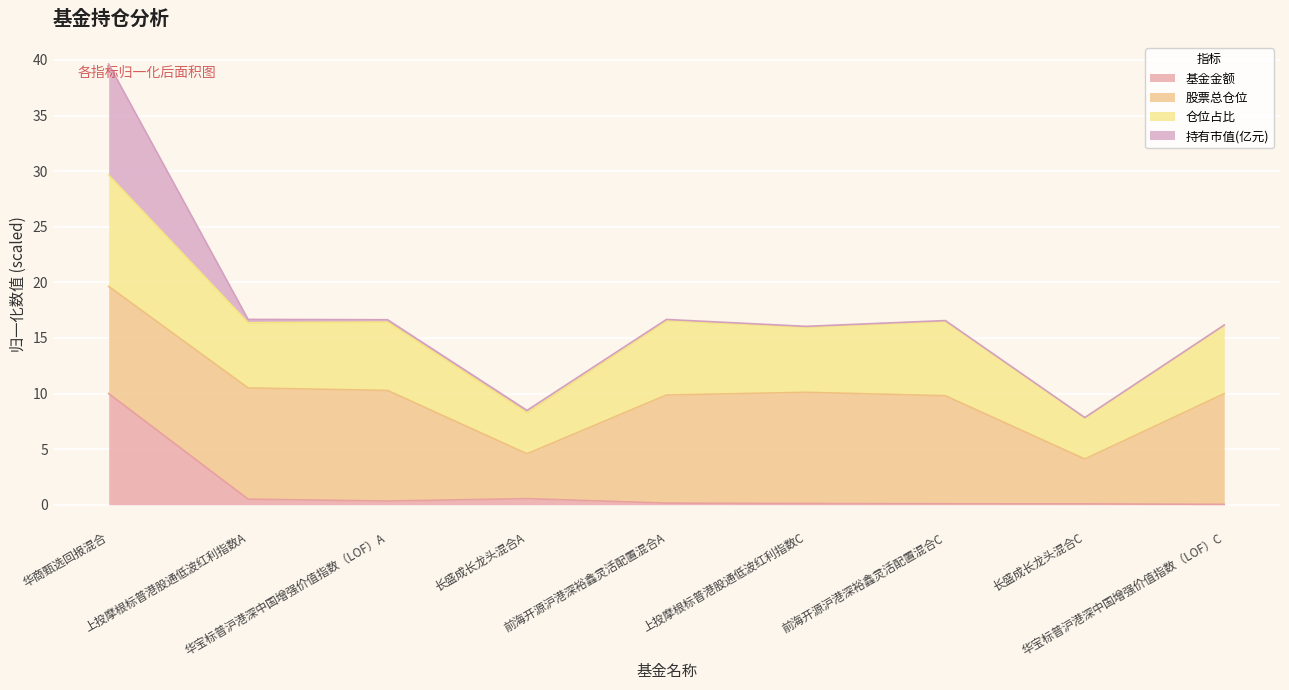

What are all the series names shown in the legend?

基金金额, 股票总仓位, 仓位占比, 持有市值(亿元)